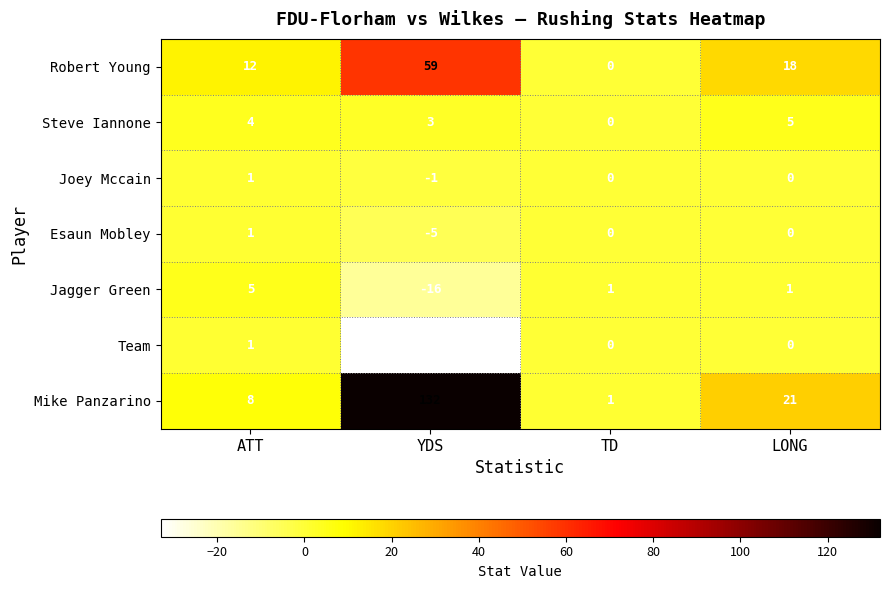

What is the difference between the Robert Young values at ATT and LONG?

6